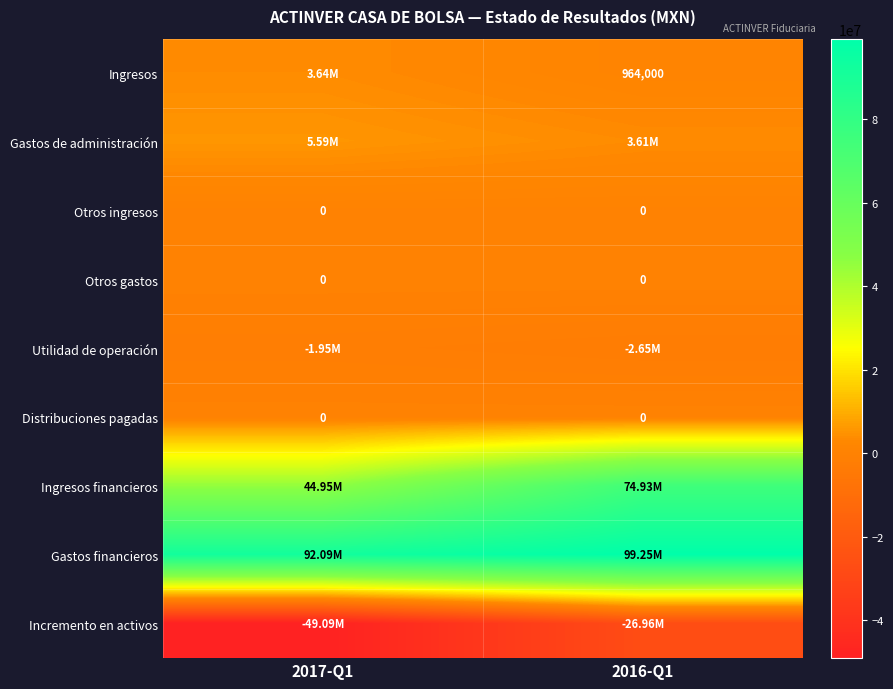

Which series has the widest spread of values?

Ingresos financieros